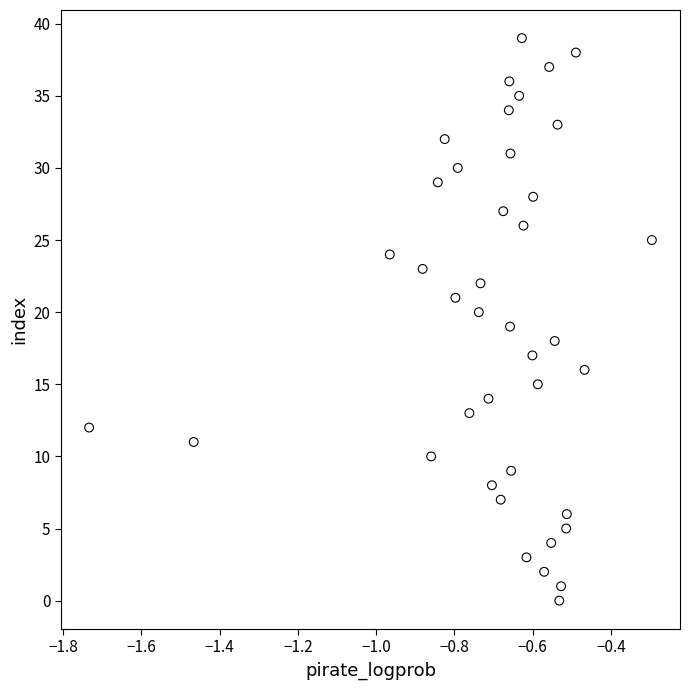

What is the range of Y values (max minus min)?

39